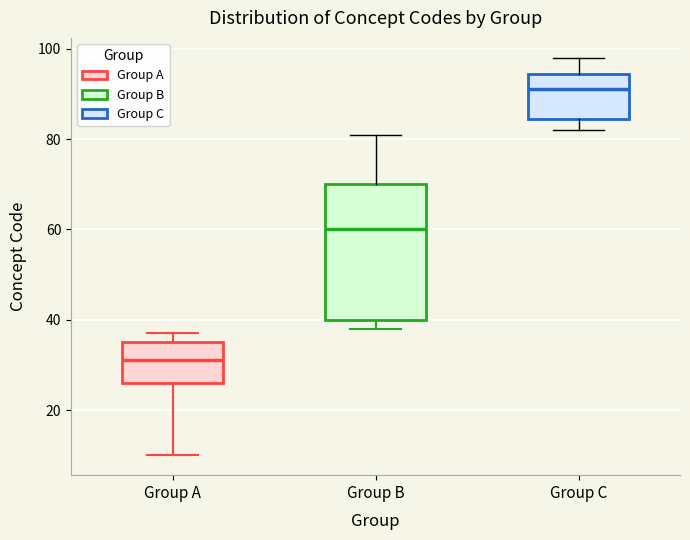

Which box's median line is the highest?

Group C